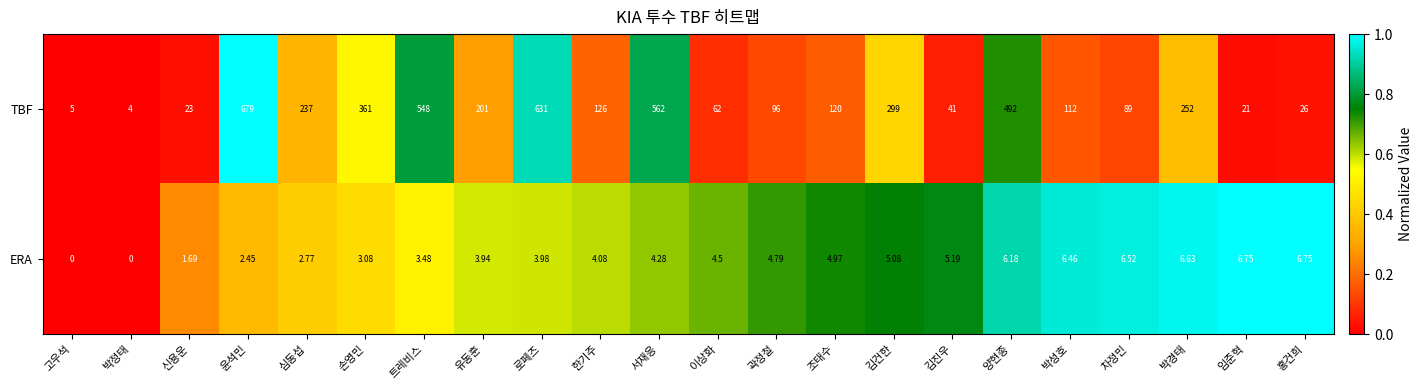

Where is ERA nearest to the value 3?

손영민